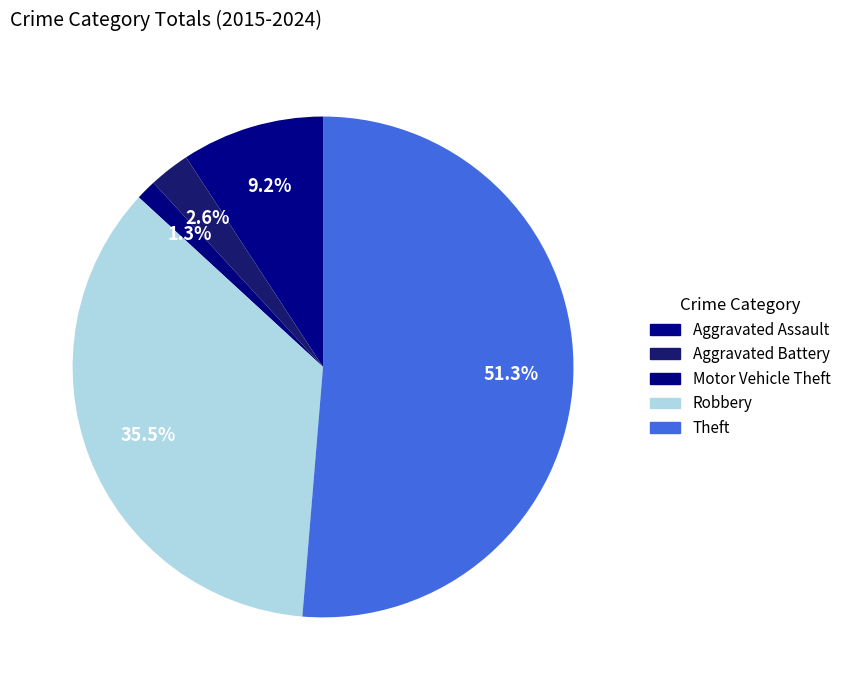

How many slices are in this pie chart?

5